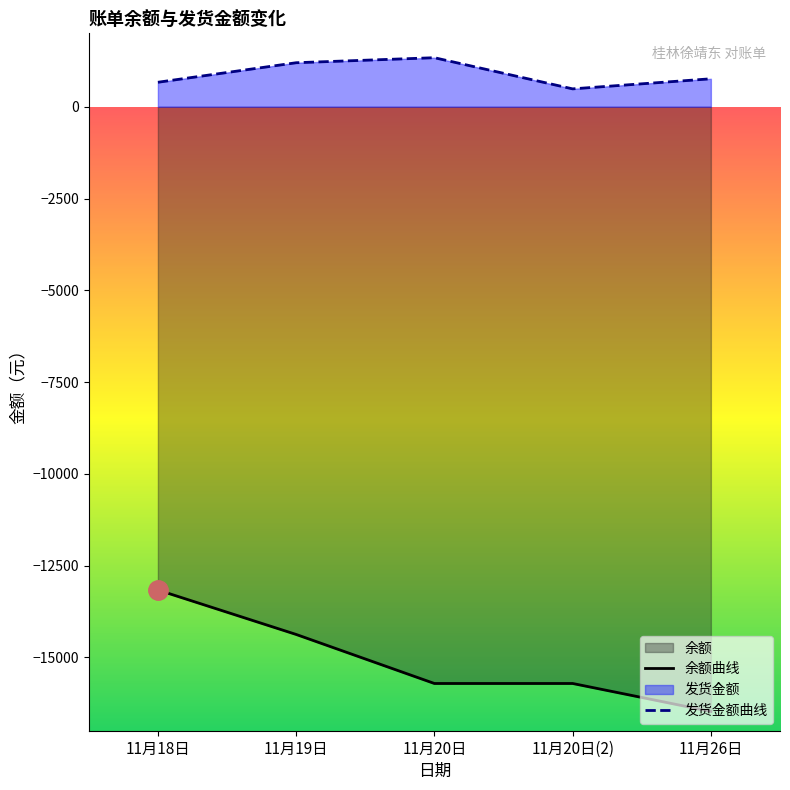

How many interior local peaks does the 发货金额 series have?

1